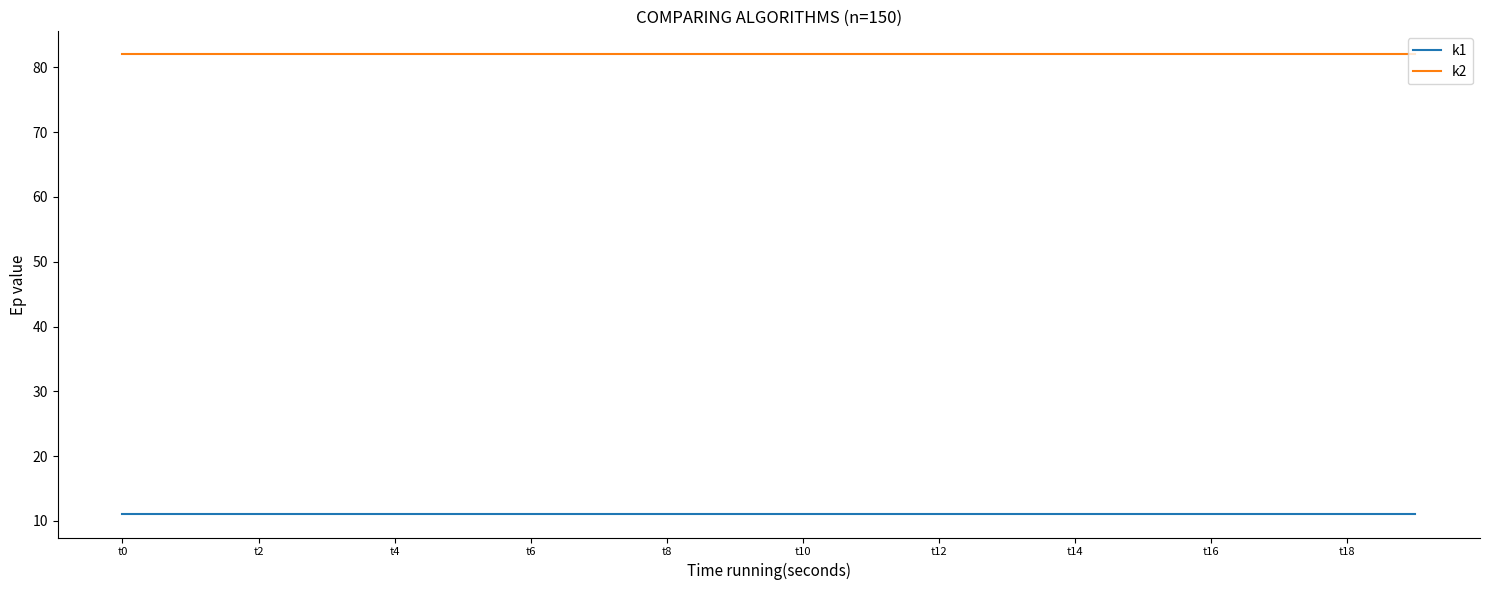

Rank the series by their maximum value, from highest to lowest.

k2, k1